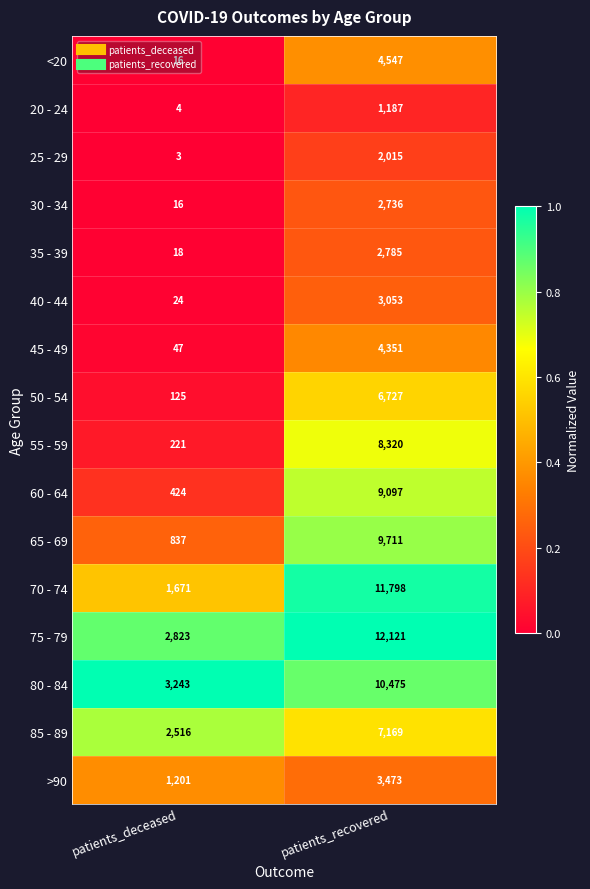

Is it true that 75 - 79 equals 2823 at patients_deceased?

True